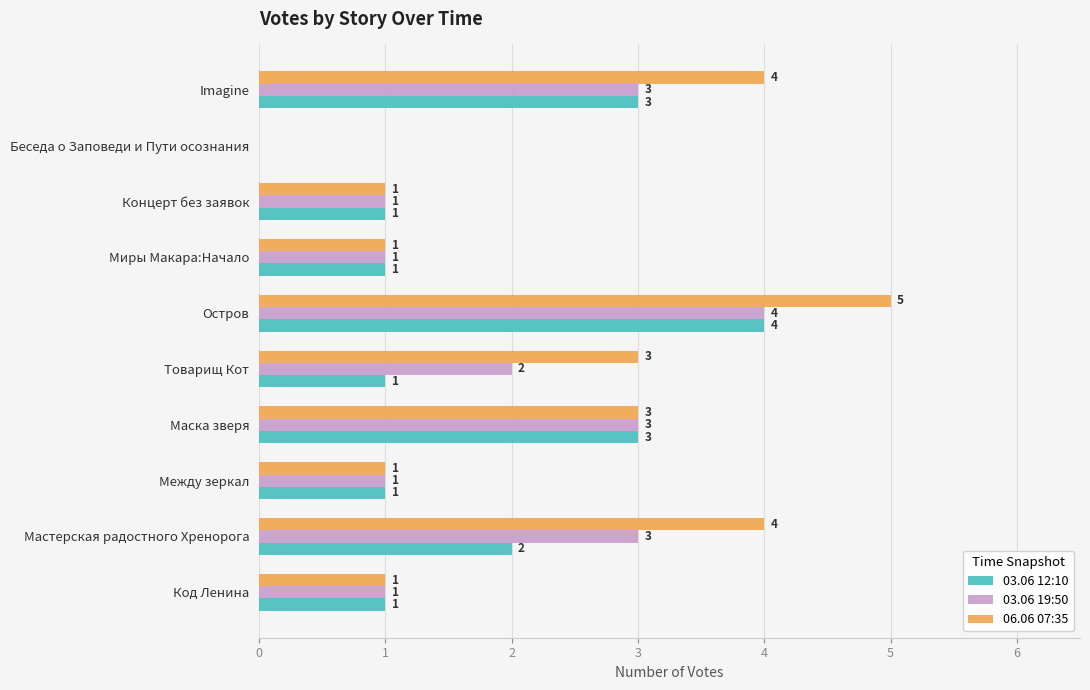

Between Товарищ Кот and Миры Макара:Начало, which series saw the biggest shift?

06.06 07:35